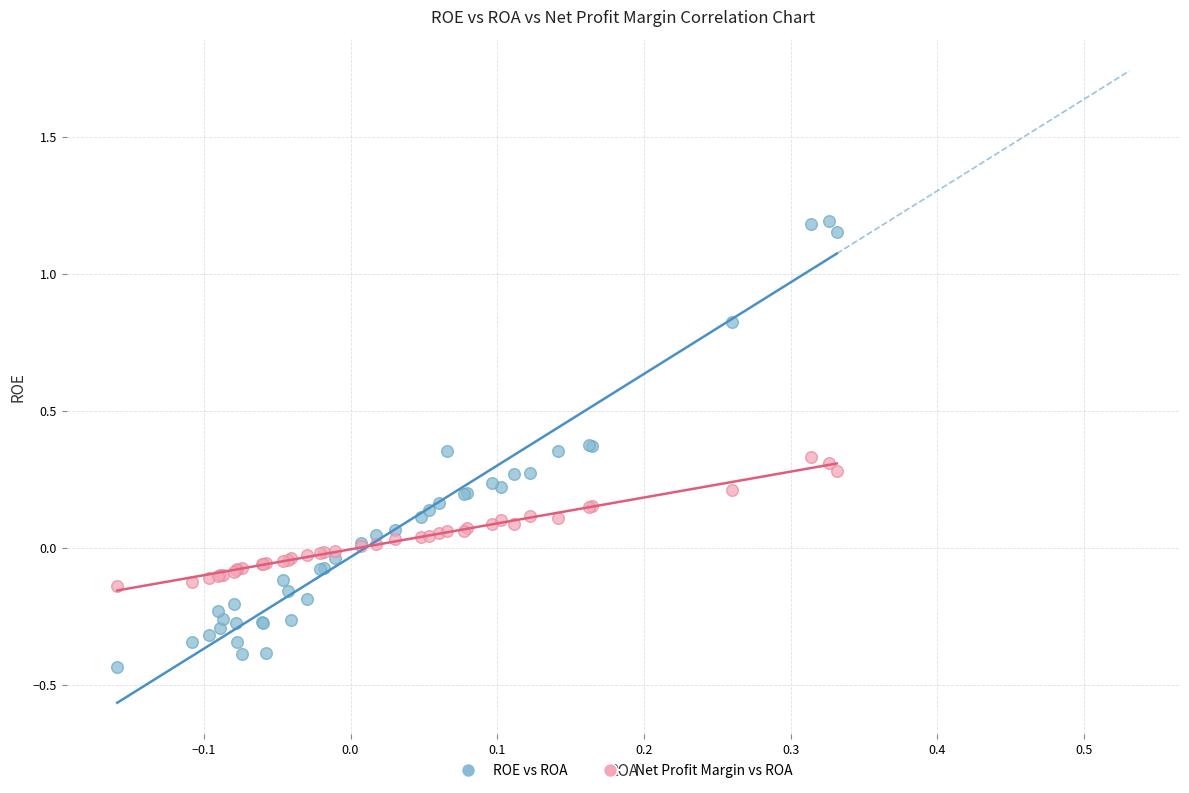

What are all the series names shown in the legend?

ROE vs ROA, Net Profit Margin vs ROA